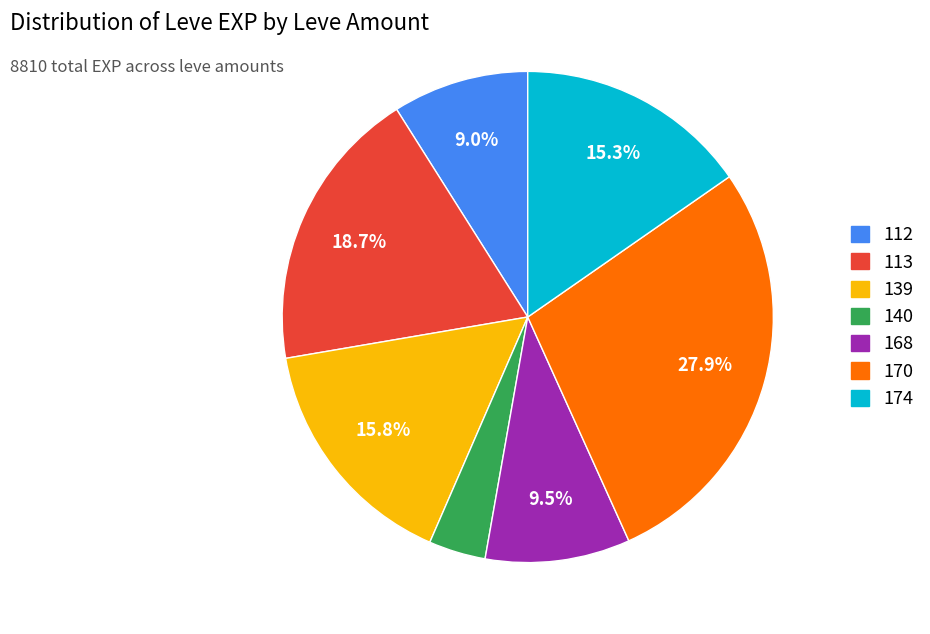

Is there any slice that represents more than half of the pie?

No